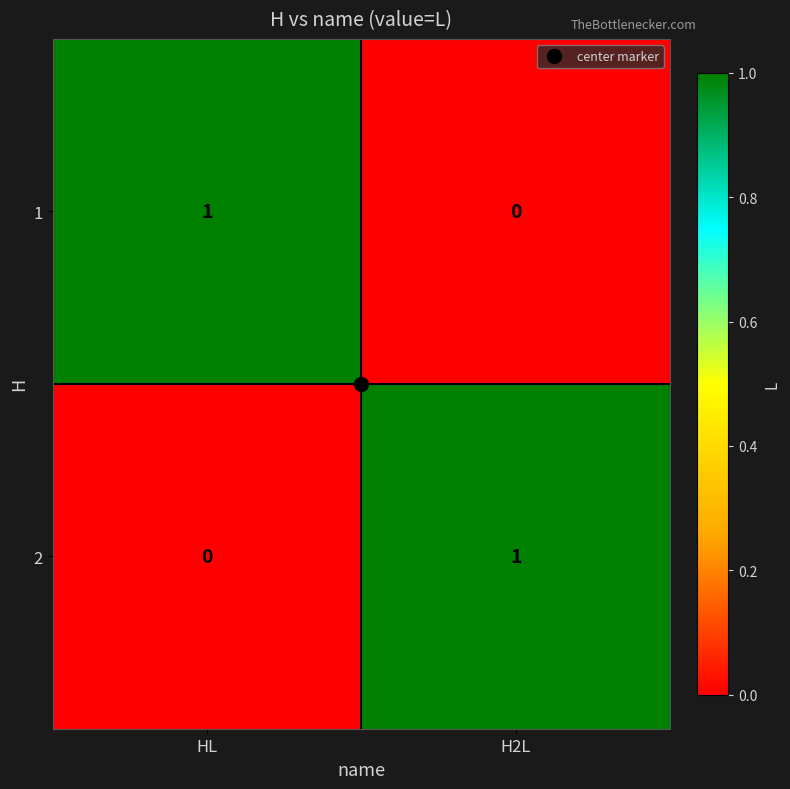

True or false: 1 has a value of -1 at H2L.

False